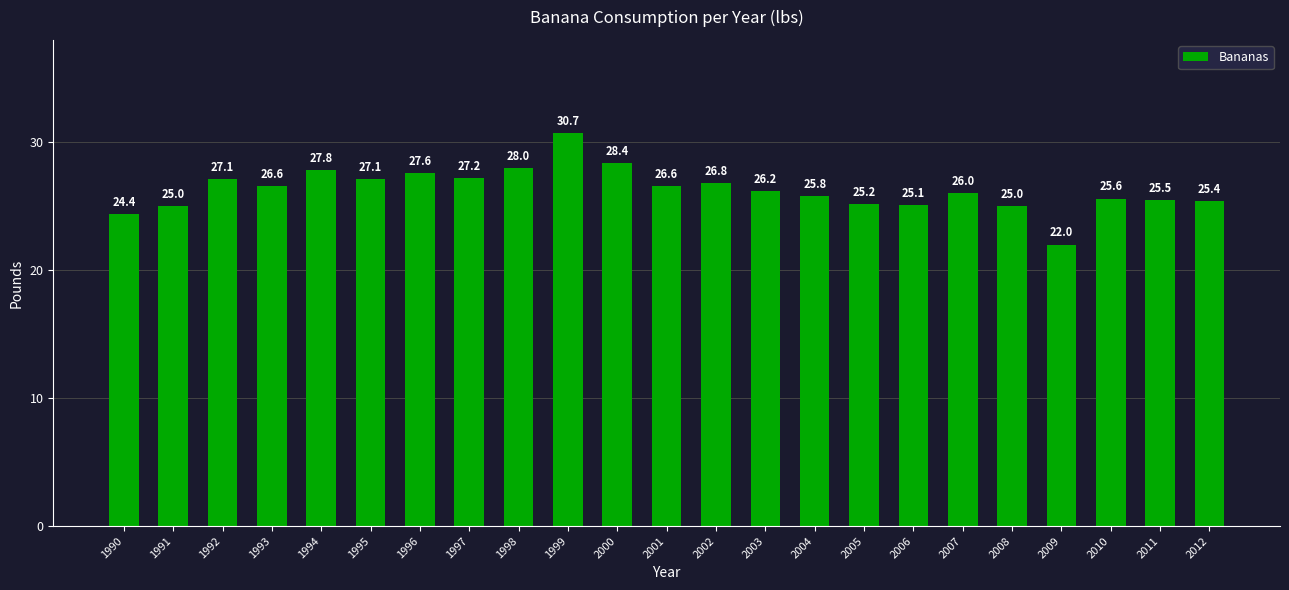

What is the value of the 20th bar from the left?

22.0